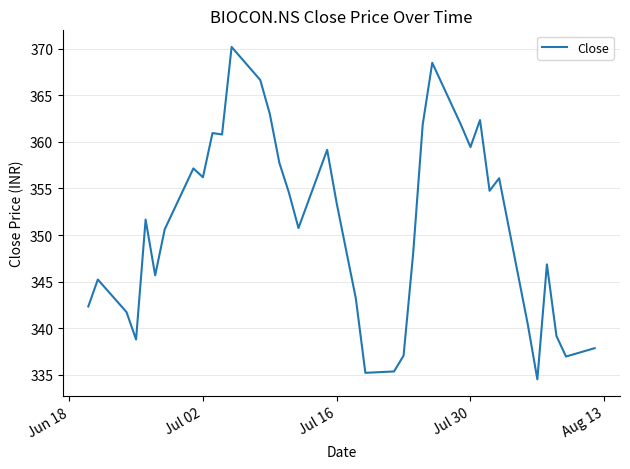

What is the difference between the maximum and minimum values?

35.7